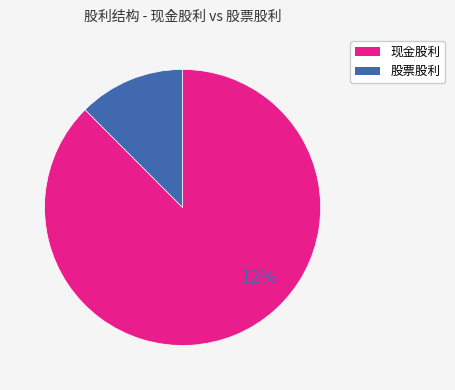

Is there a majority slice in this chart?

Yes